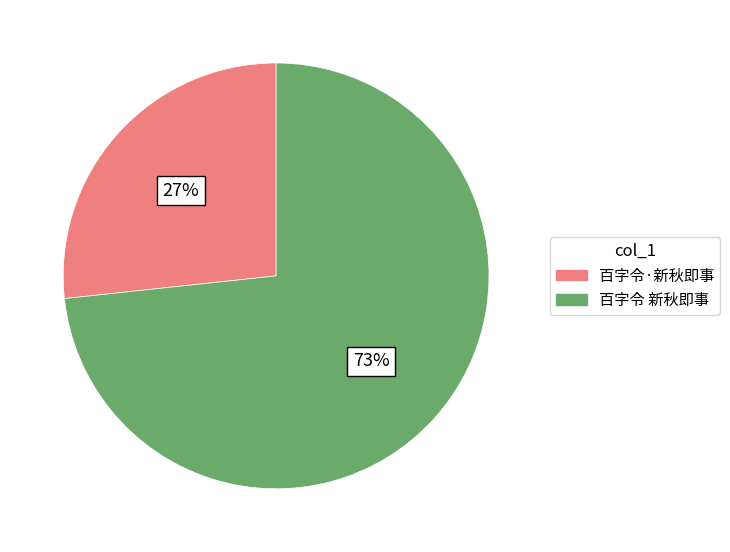

To the nearest percent, what percentage of the pie is 百字令·新秋即事?

27%